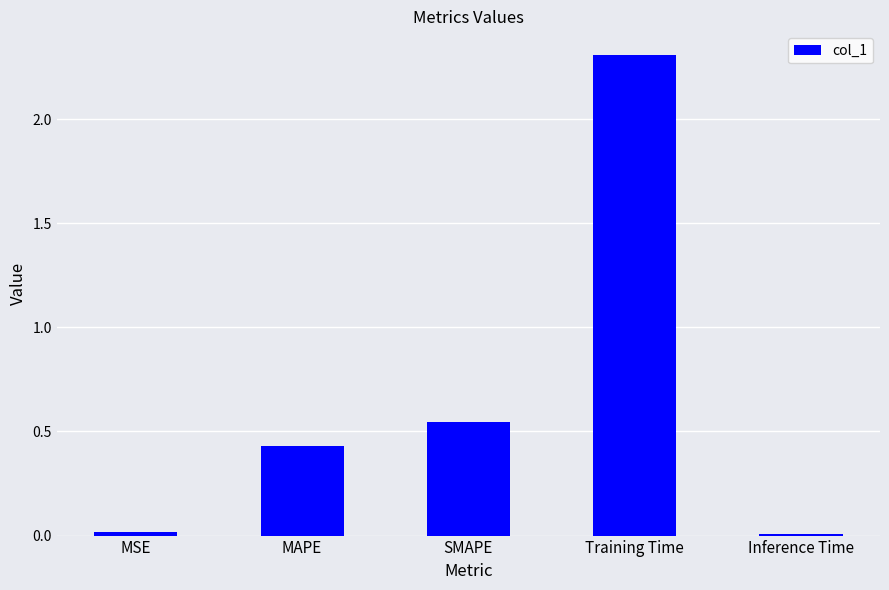

How many series are shown in this chart?

1